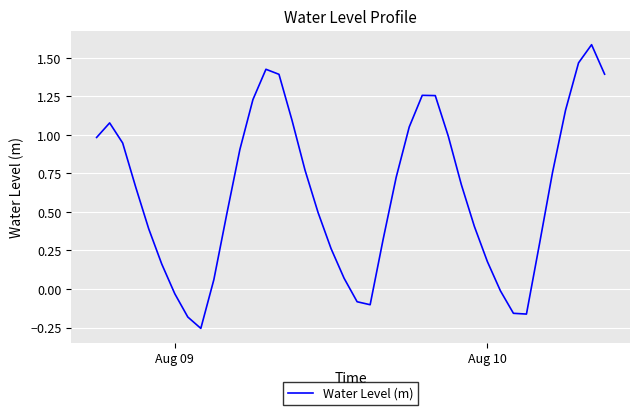

Does the chart have visible grid lines?

Yes